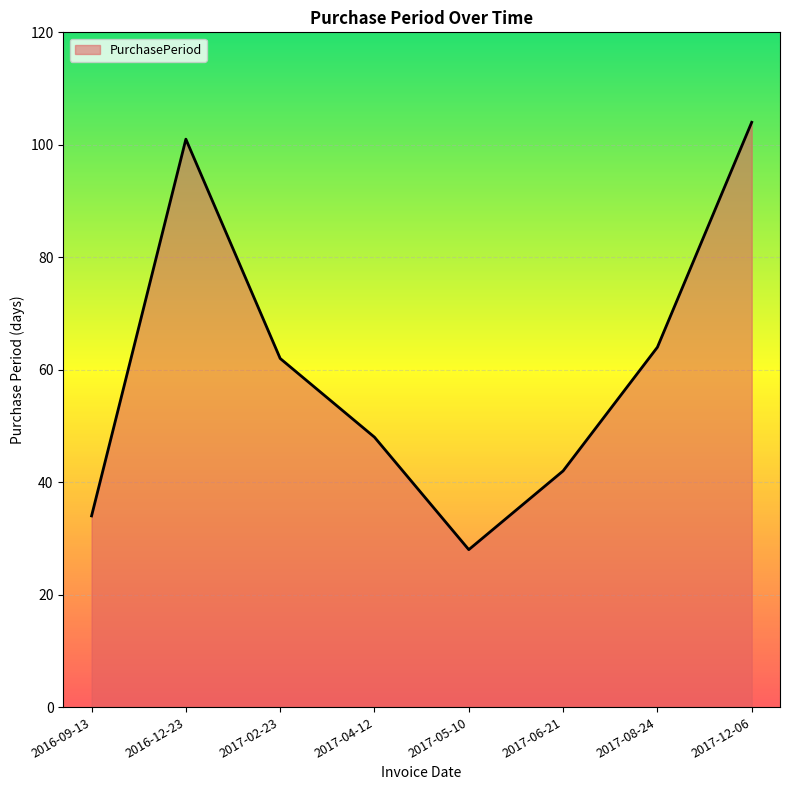

Count the number of categories in the chart.

8